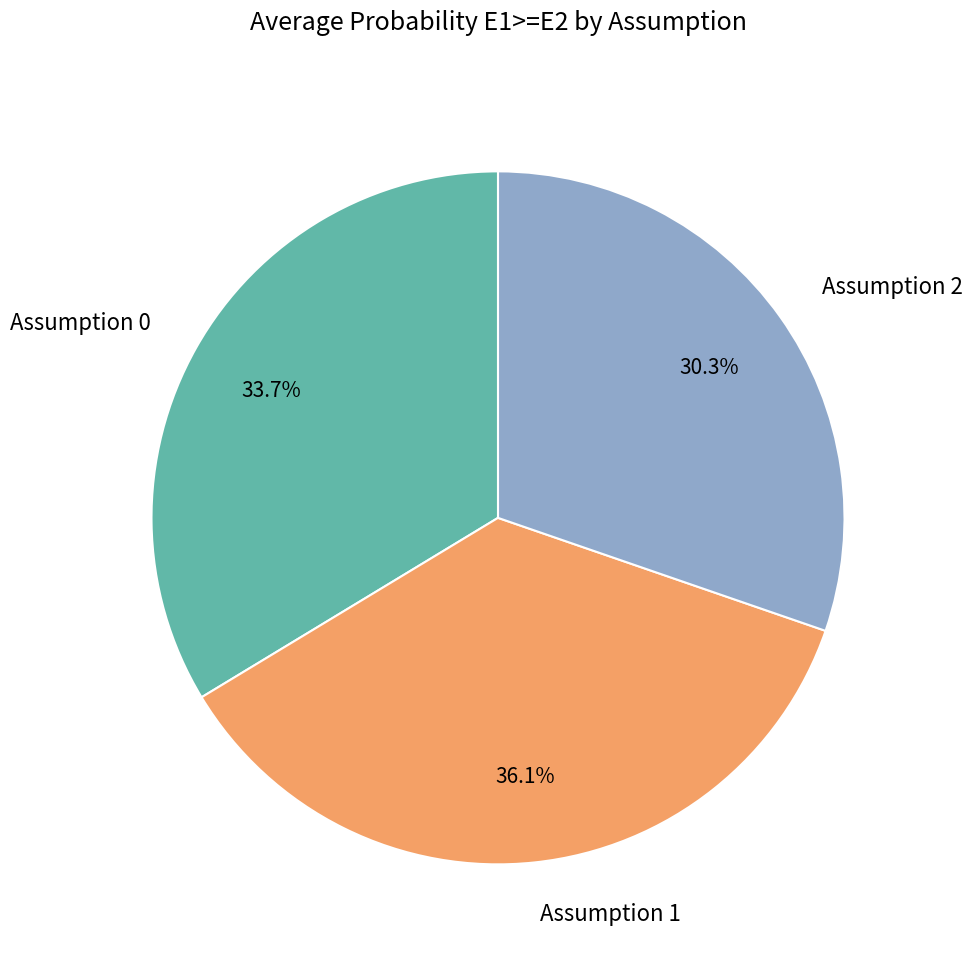

Is there a majority slice in this chart?

No